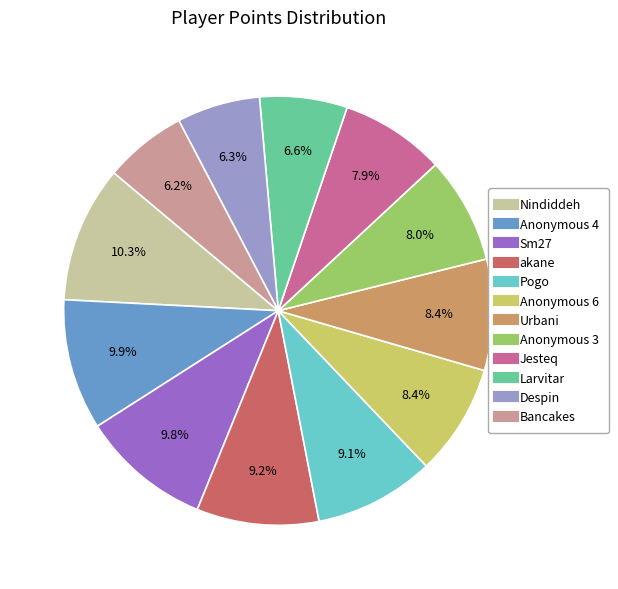

To the nearest percent, what is the average slice percentage?

8%